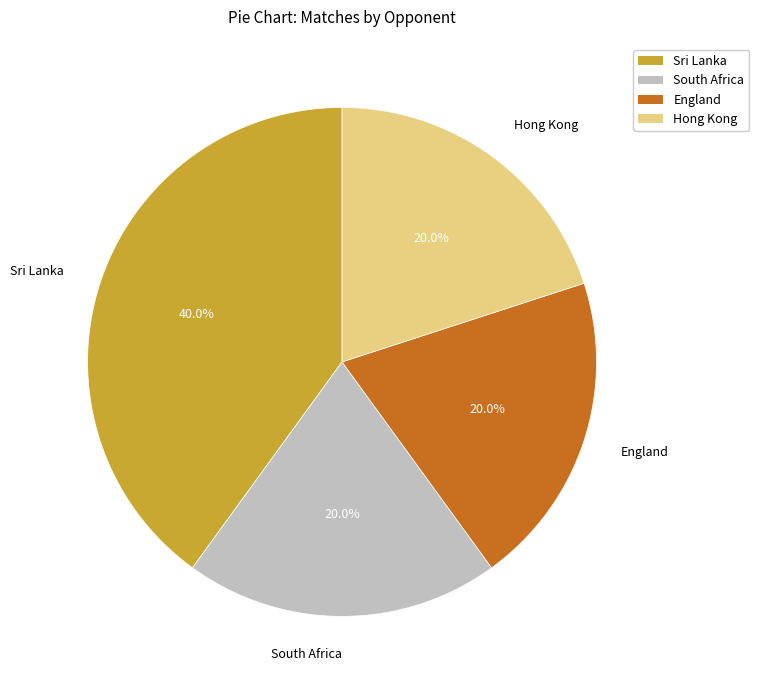

Which category has the biggest portion of the pie?

Sri Lanka